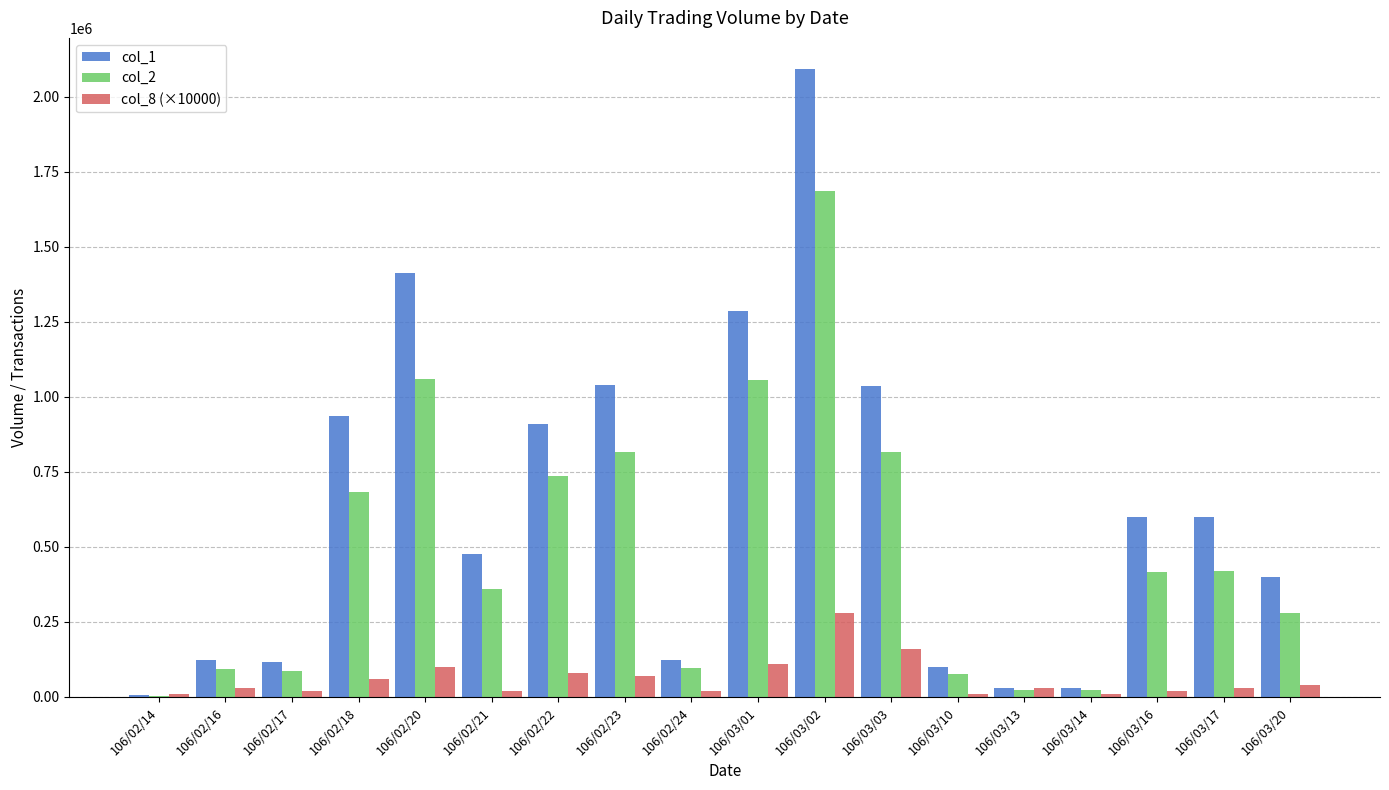

What are all the series names shown in the legend?

col_1, col_2, col_8 (×10000)